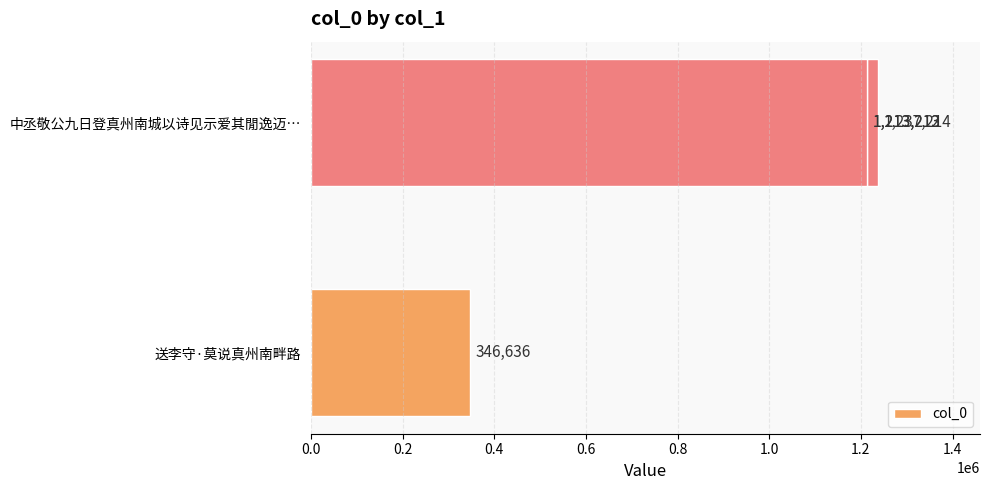

Are the bars grouped side by side (vs. stacked)?

No